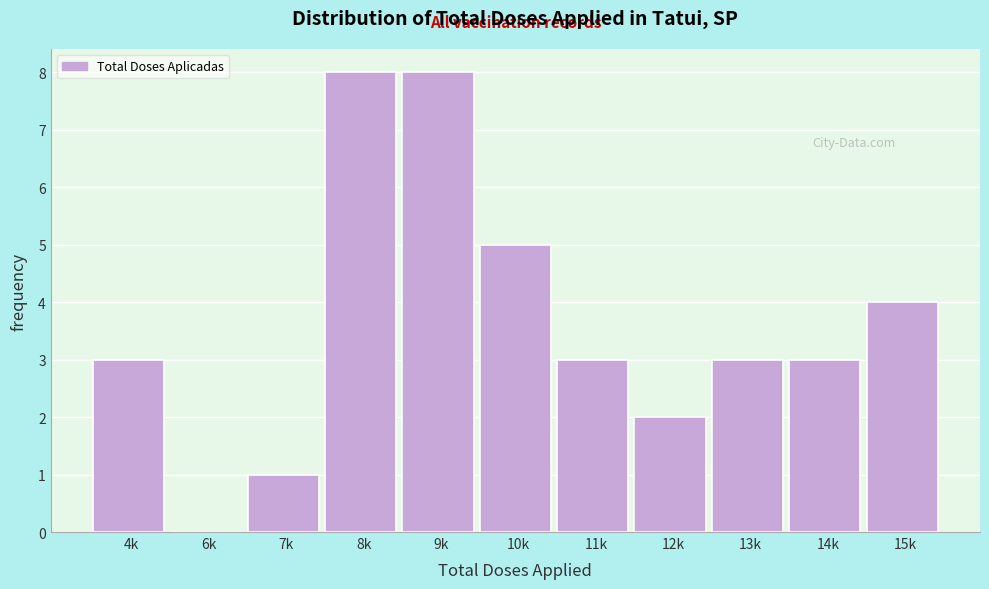

Reading right to left, list all the values displayed in this chart.

15k=4	14k=3	13k=3	12k=2	11k=3	10k=5	9k=8	8k=8	7k=1	6k=0	4k=3